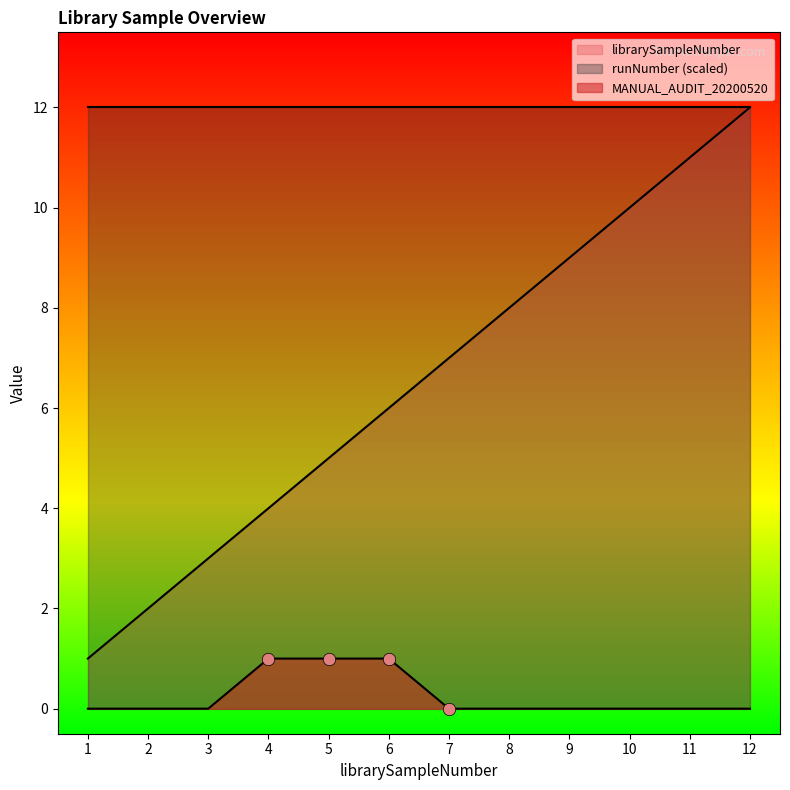

At which category is the sum across all series the highest?

12